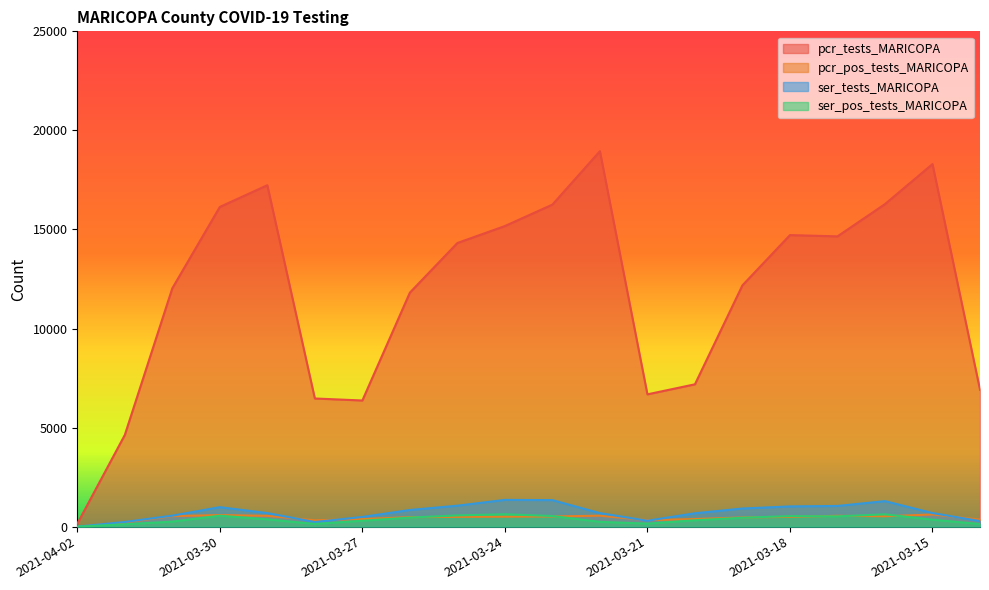

Which series has the largest total across all categories?

pcr_tests_MARICOPA